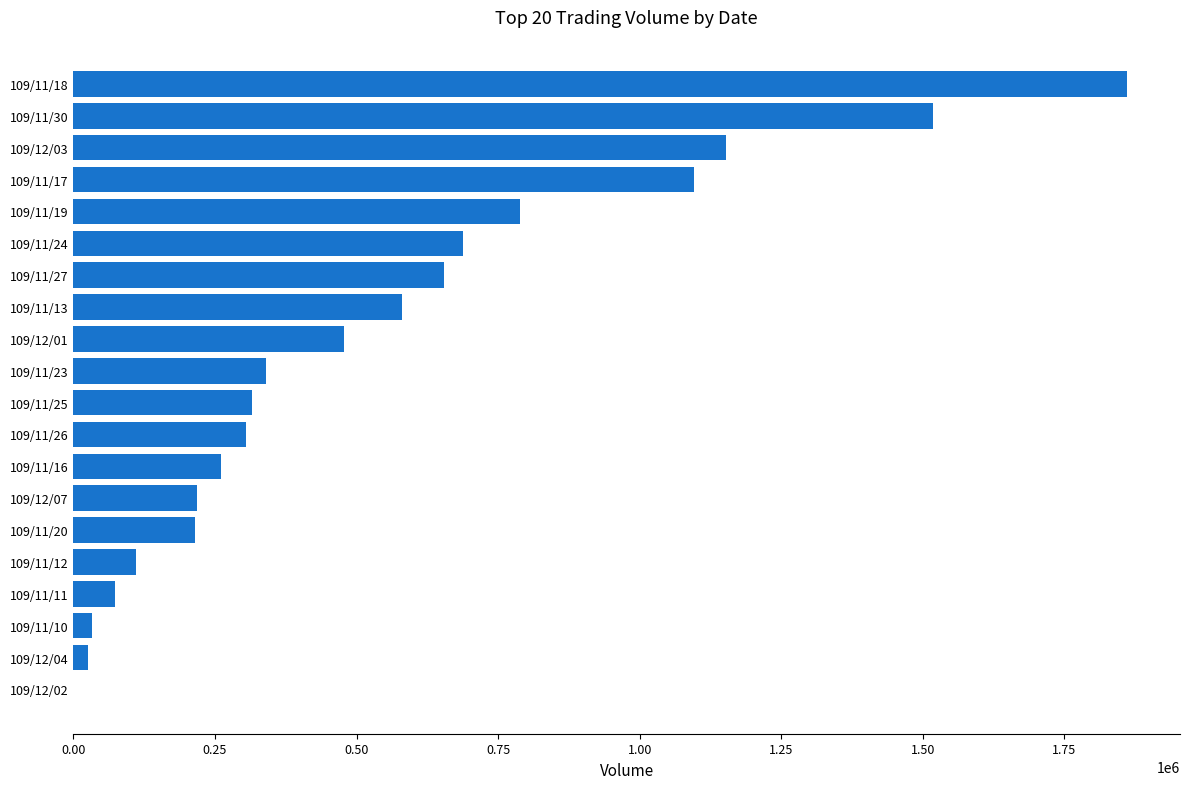

Between 109/11/20 and 109/11/25, which is larger?

109/11/25